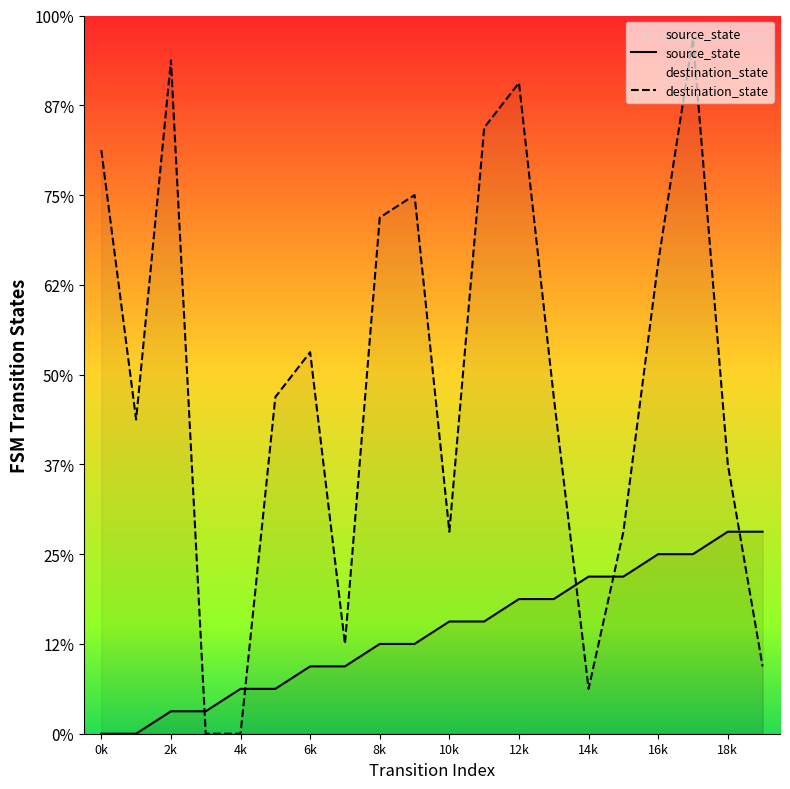

What is the sum of all source_state values?

90